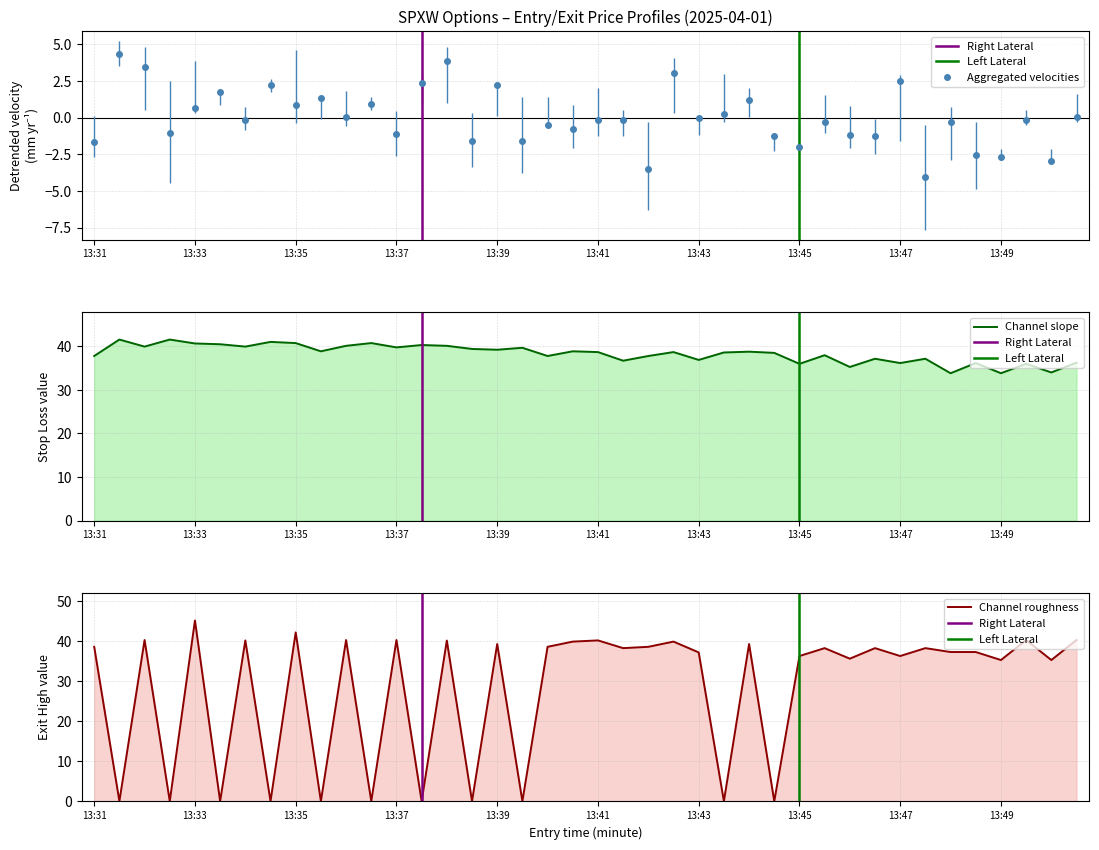

Where is the first local maximum for exit_bid?

13:32